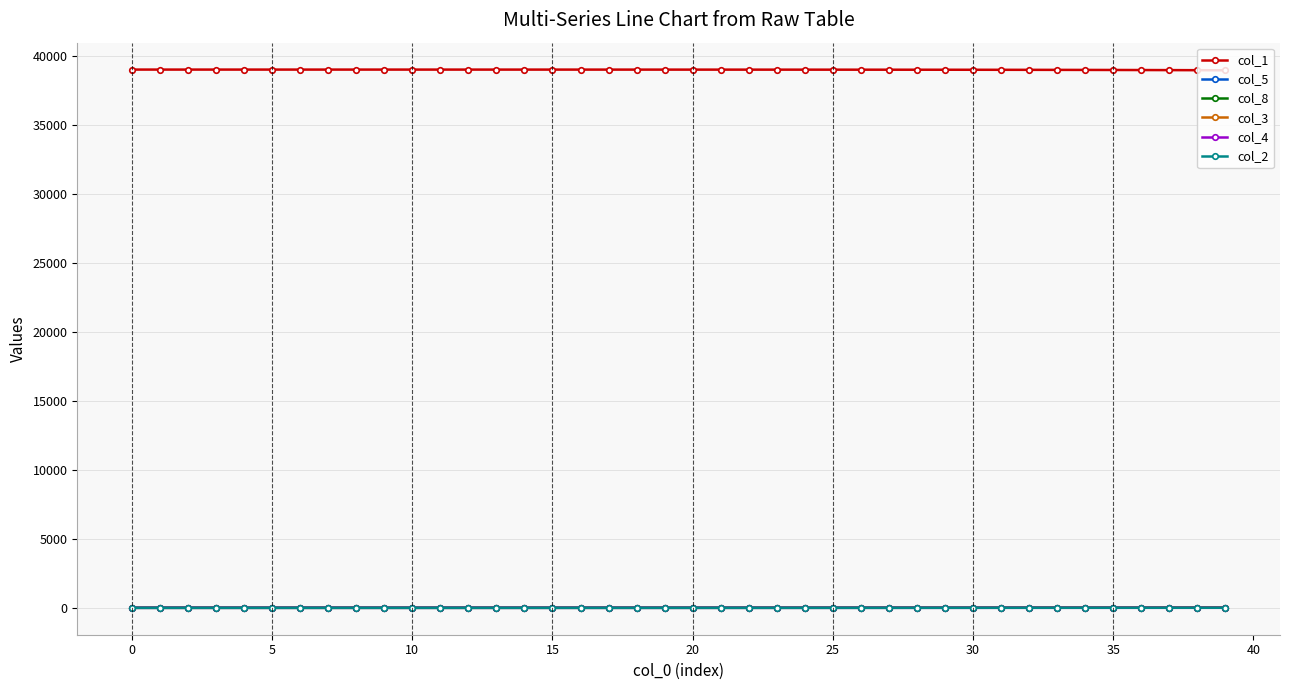

What is the difference between the maximum and second lowest values in the col_2 series?

4.1